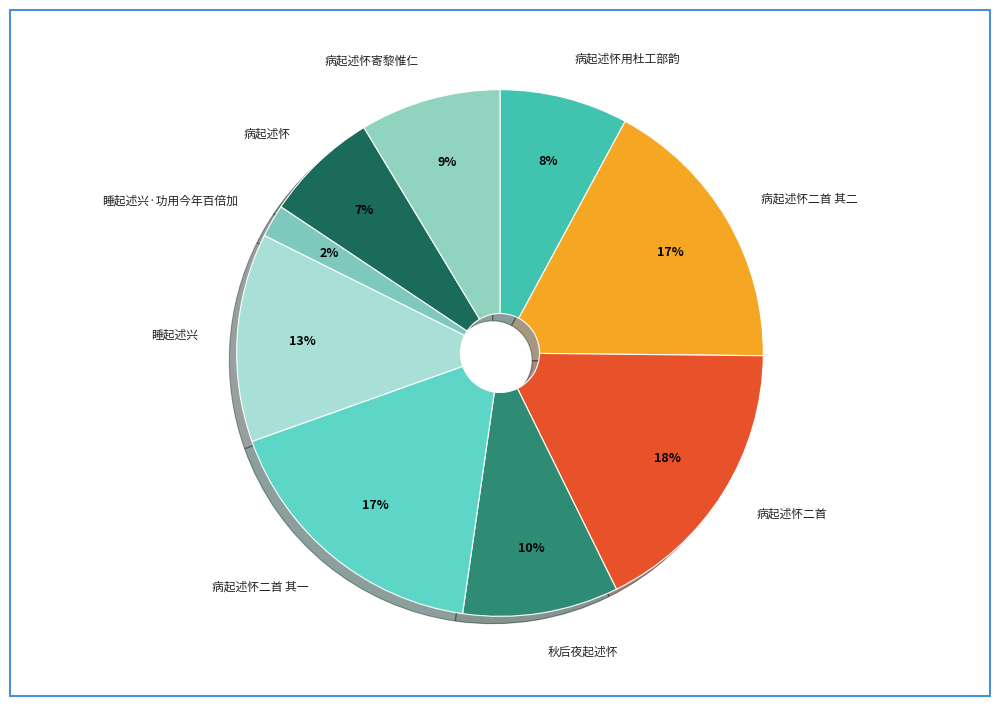

To the nearest percent, what portion does 秋后夜起述怀 represent?

10%